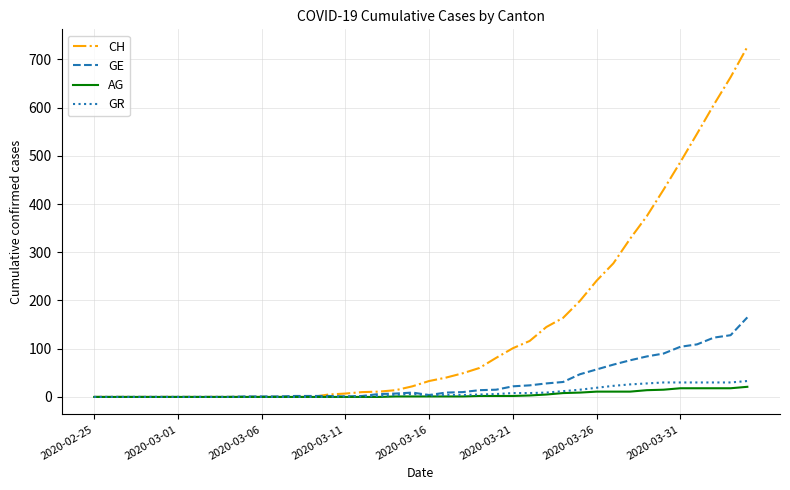

Which series has the largest total across all categories?

CH